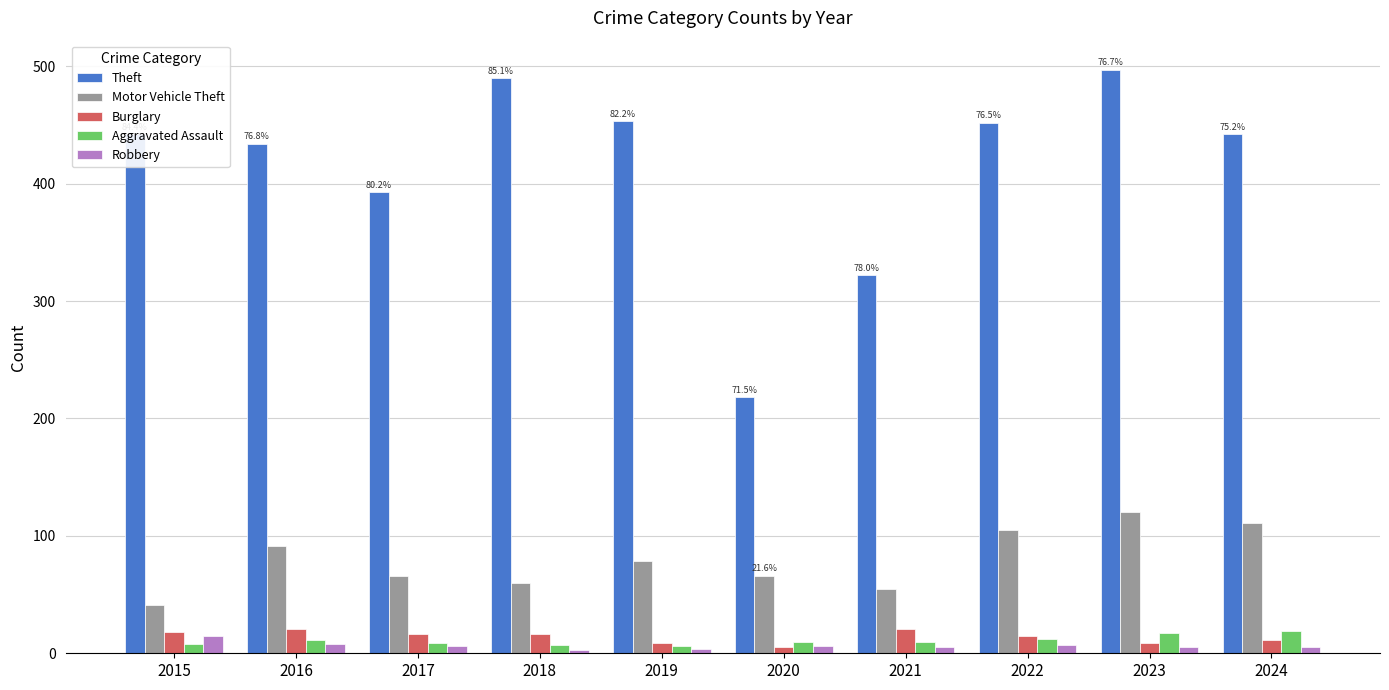

At how many categories does at least one series exceed 330?

8